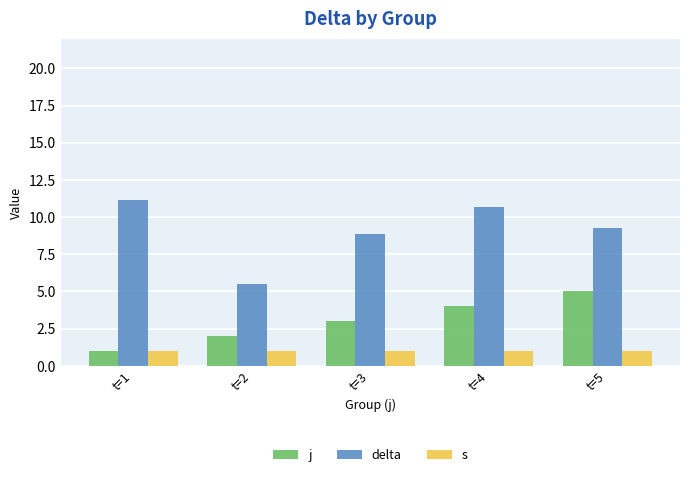

List the series in order of their peak value, lowest first.

s, j, delta